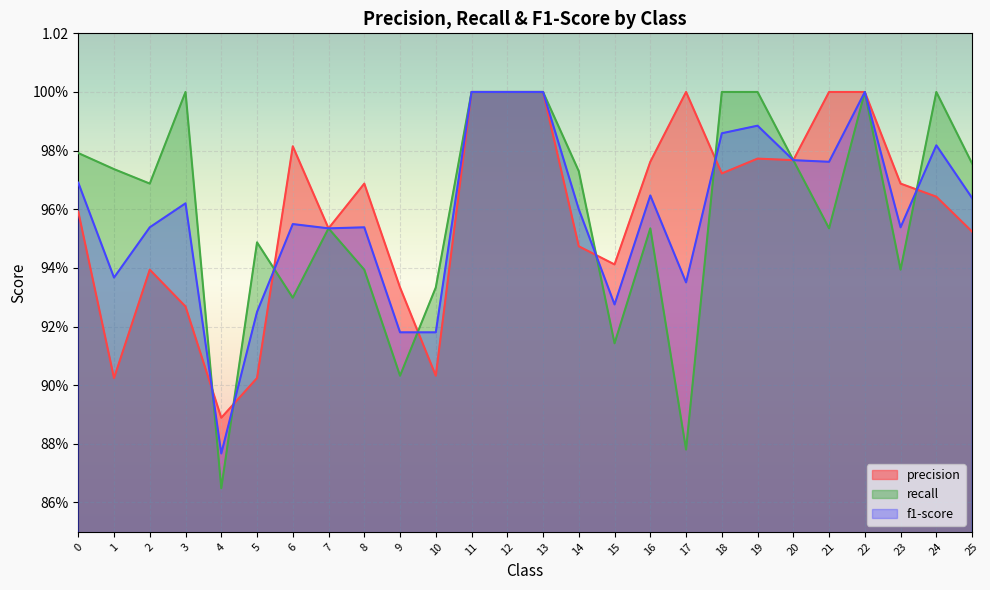

What is the value of the precision point at the 4th from the left?

0.9